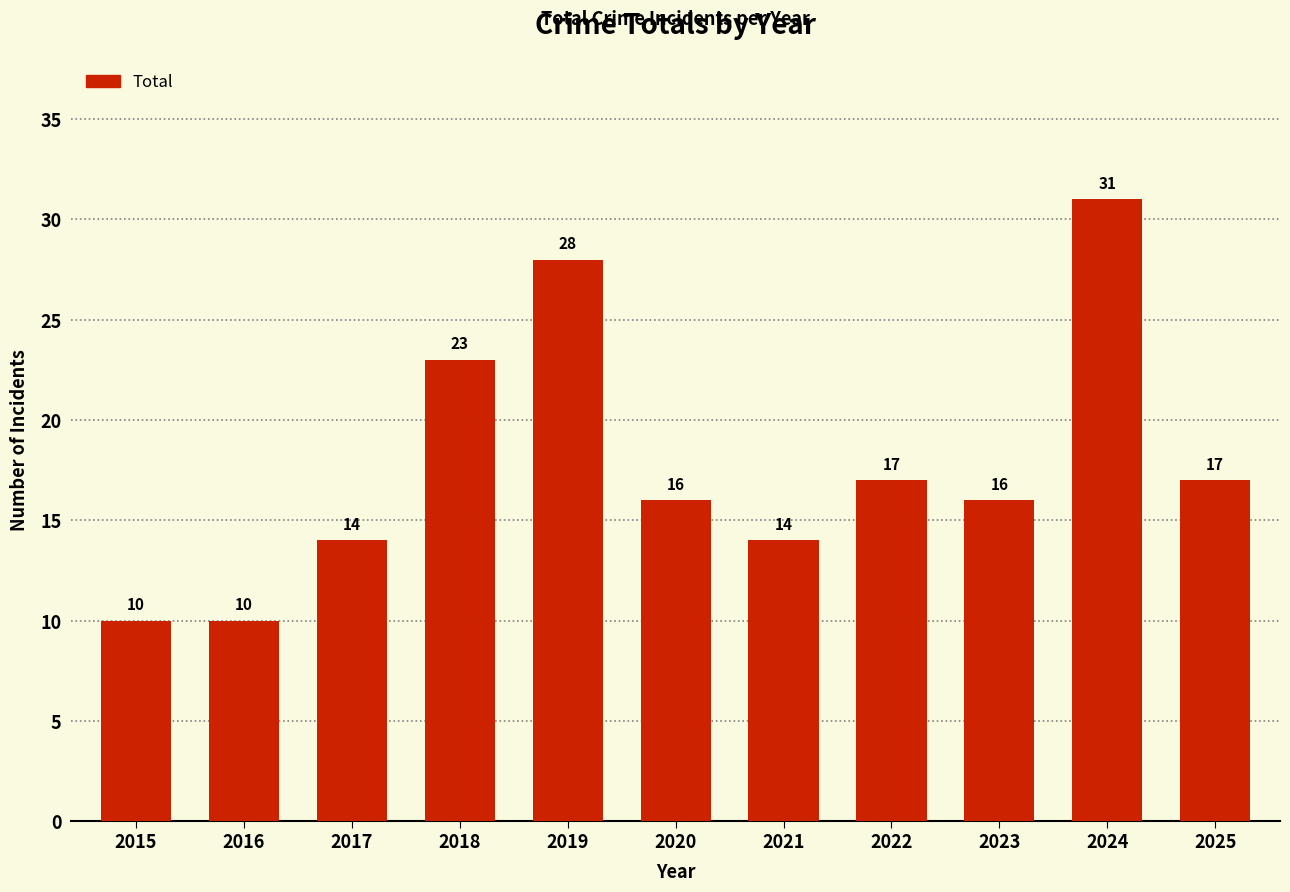

True or false: the data shows 16 at 2020.

True